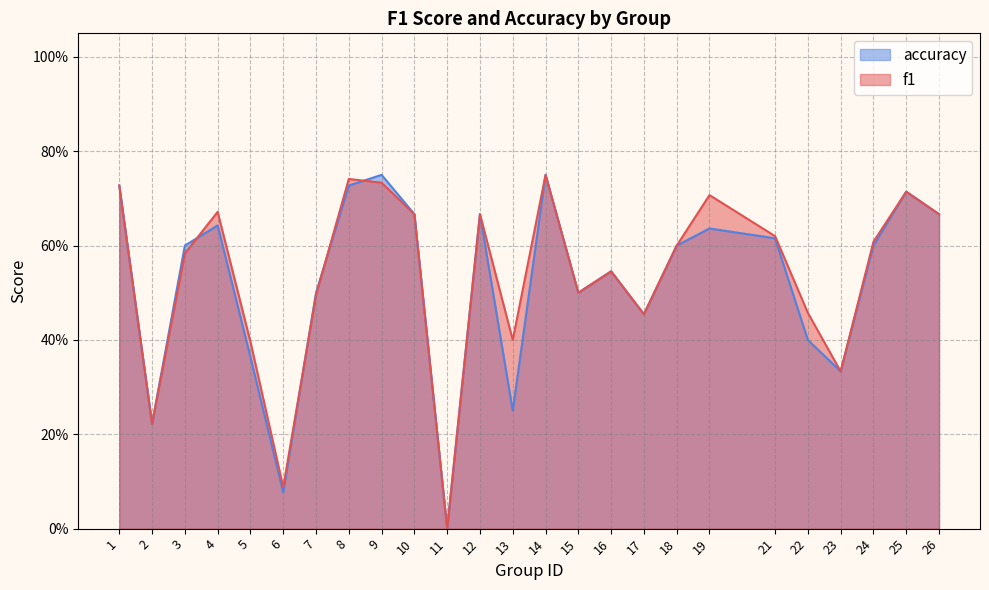

Reading left to right, list all the values displayed in this chart.

f1: 1=0.7	2=0.2	3=0.6	4=0.7	5=0.4	6=0.1	7=0.5	8=0.7	9=0.7	10=0.7	11=0.0	12=0.7	13=0.4	14=0.8	15=0.5	16=0.5	17=0.5	18=0.6	19=0.7	21=0.6	22=0.5	23=0.3	24=0.6	25=0.7	26=0.7
accuracy: 1=0.7	2=0.2	3=0.6	4=0.6	5=0.4	6=0.1	7=0.5	8=0.7	9=0.8	10=0.7	11=0.0	12=0.7	13=0.2	14=0.8	15=0.5	16=0.5	17=0.5	18=0.6	19=0.6	21=0.6	22=0.4	23=0.3	24=0.6	25=0.7	26=0.7